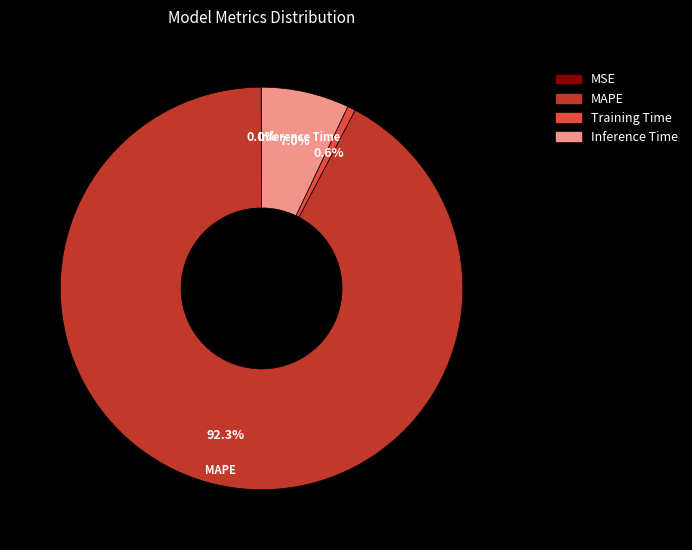

Do MAPE and Inference Time together represent more than half of the pie?

Yes